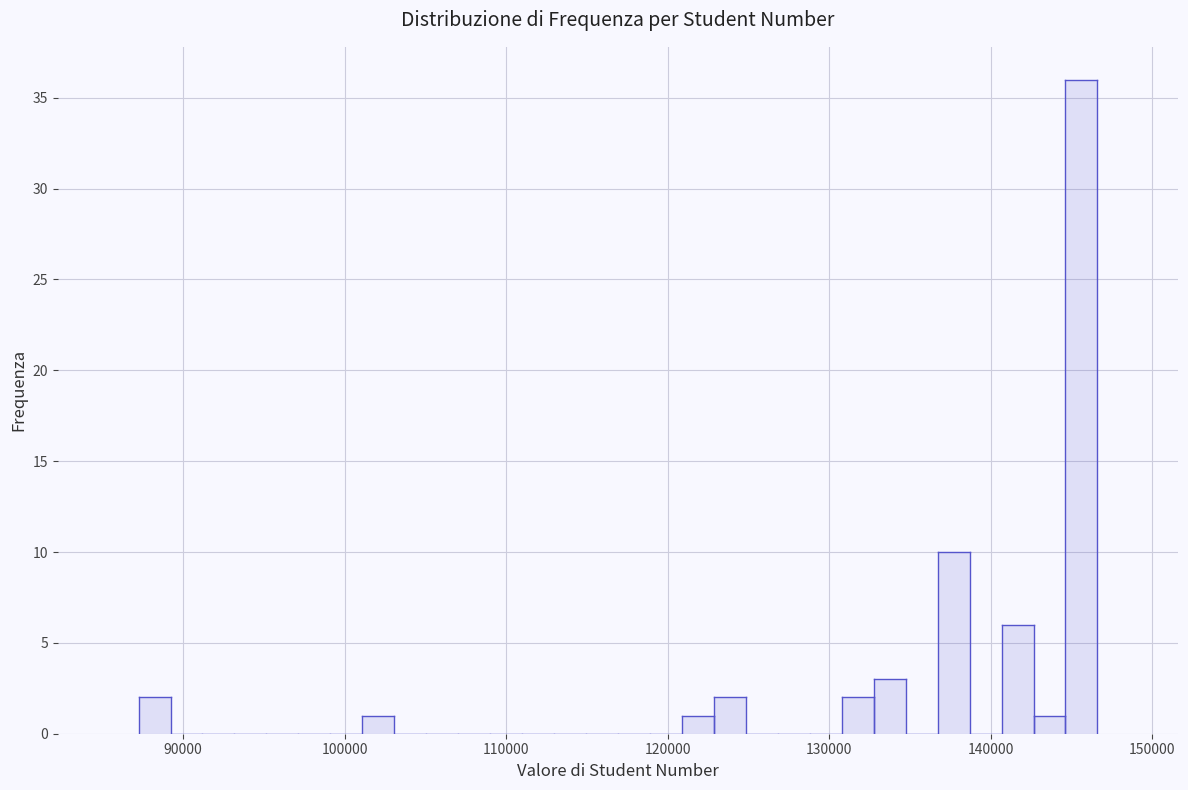

Read against the x-axis, roughly where is the centre of the tallest bar?

146000